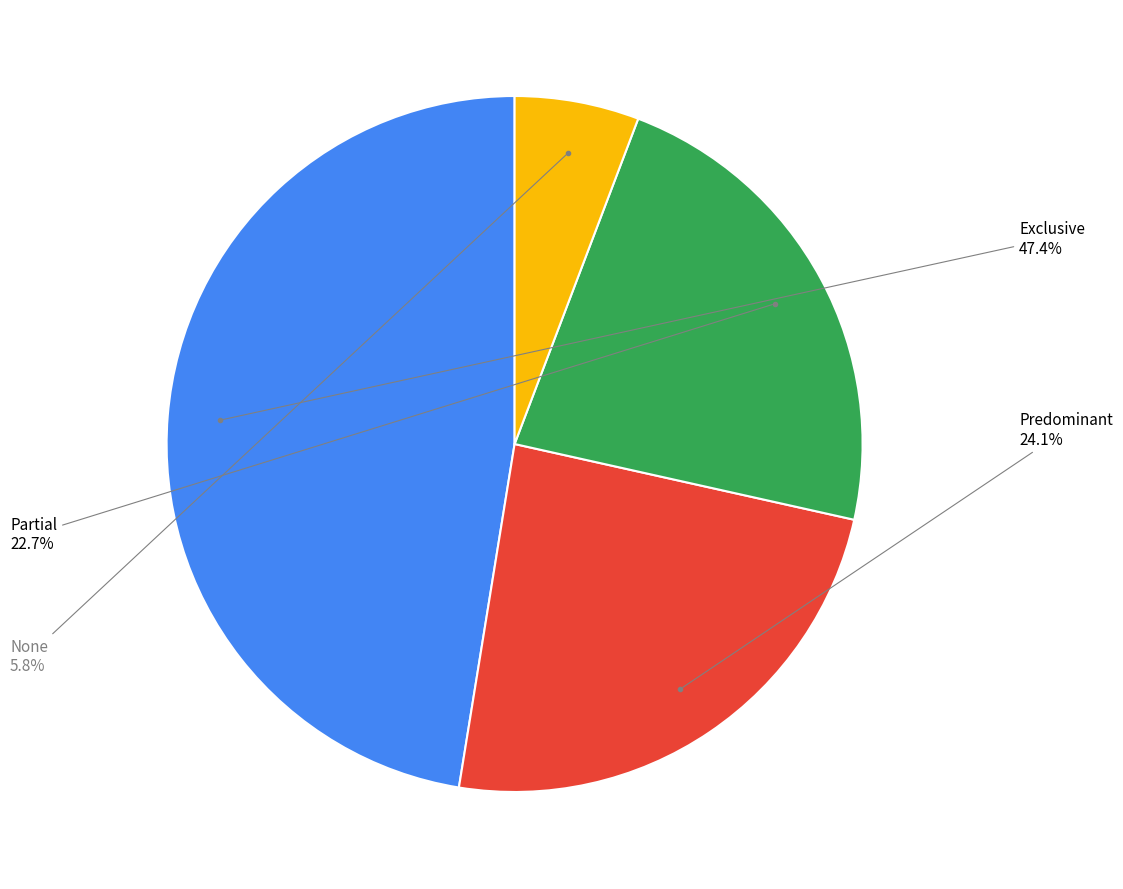

Is there any slice that represents more than half of the pie?

No